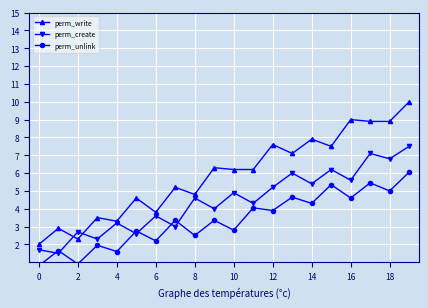

Where is the first local minimum for perm_write?

2